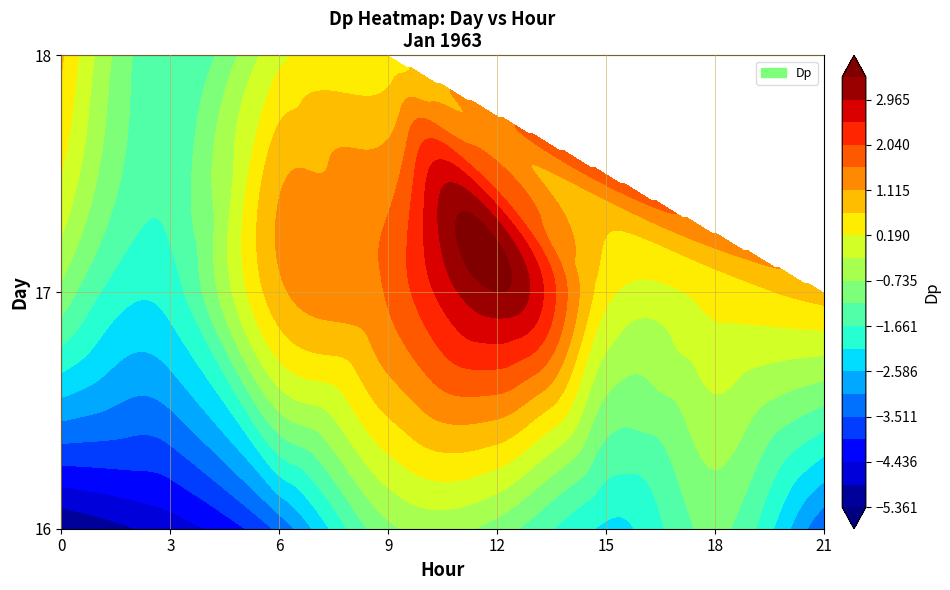

Which series changed the most between 6 and 15?

16